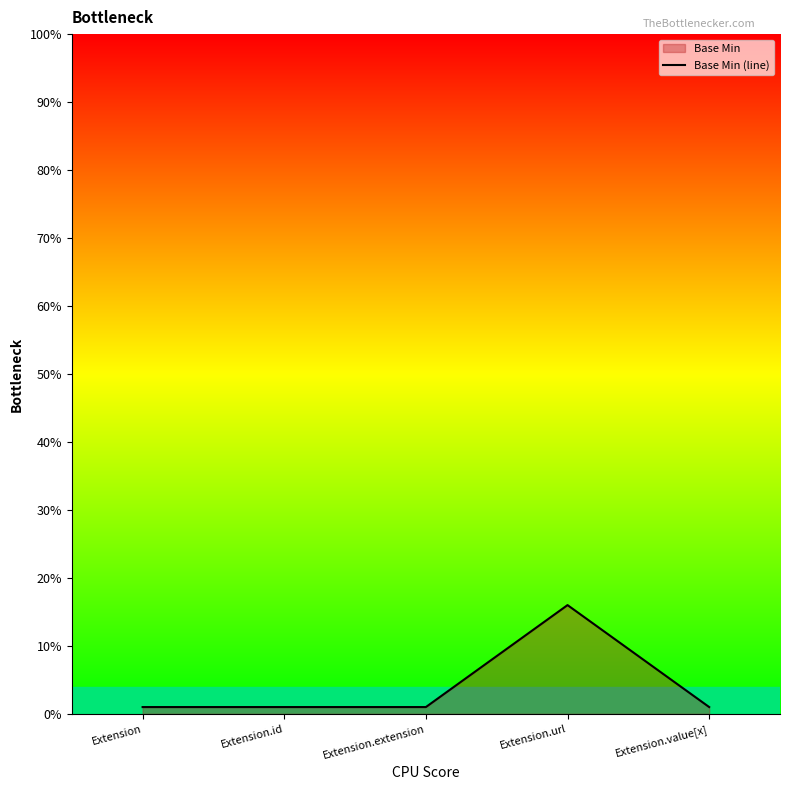

At which category does the chart reach its peak across all series?

Extension.url